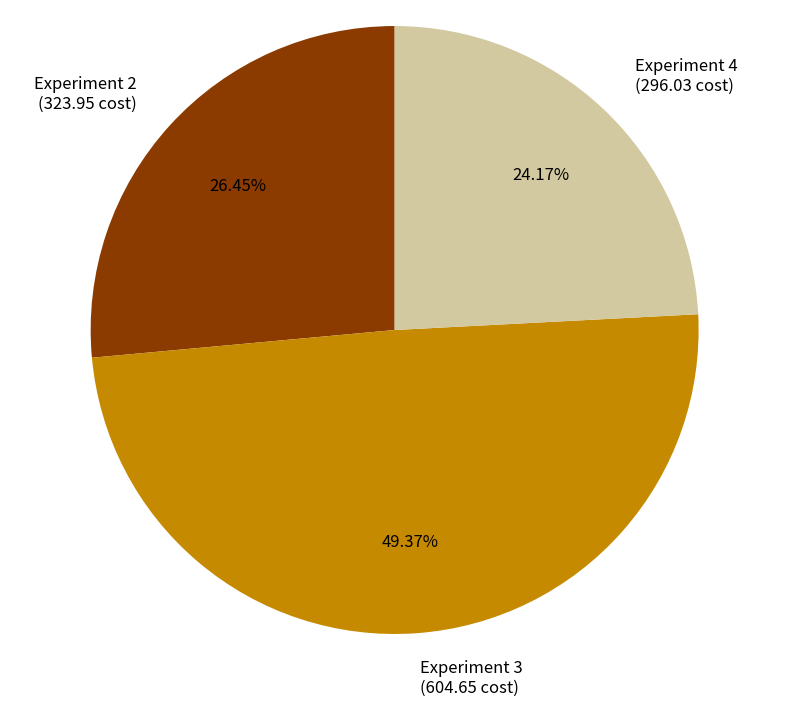

Rank the categories by value from lowest to highest.

Experiment 4 (296.03 cost), Experiment 2 (323.95 cost), Experiment 3 (604.65 cost)